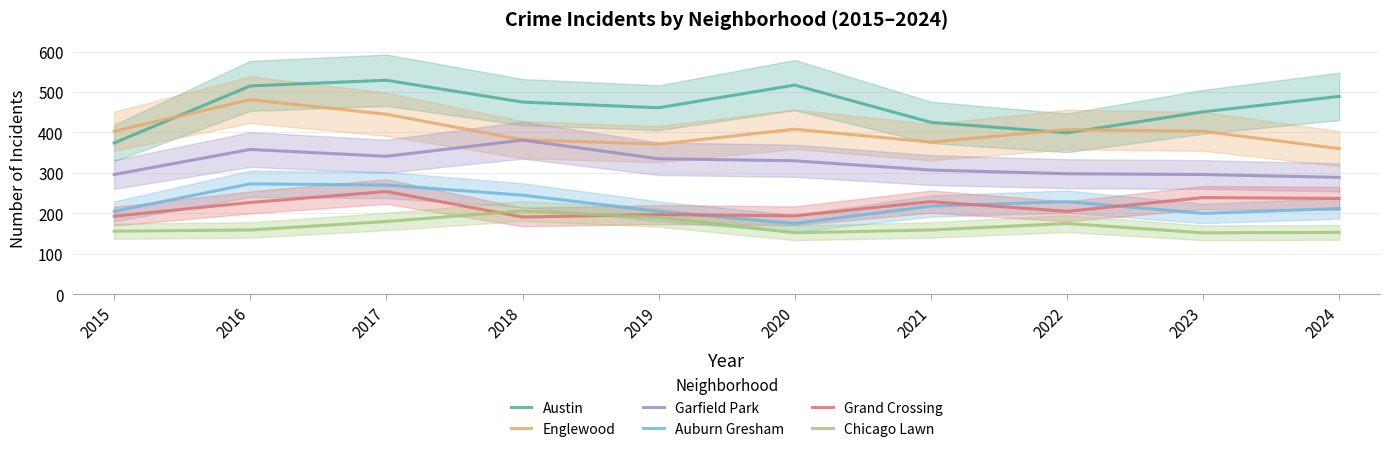

Reading left to right, list all the values displayed in this chart.

Austin: 374	515	529	475	461	517	425	399	451	489
Englewood: 403	481	445	382	371	408	376	407	403	360
Garfield Park: 296	358	341	381	335	330	307	298	296	289
Auburn Gresham: 205	273	270	245	205	175	218	229	200	212
Grand Crossing: 193	227	254	191	197	194	229	205	239	237
Chicago Lawn: 156	159	180	206	190	152	159	175	152	153